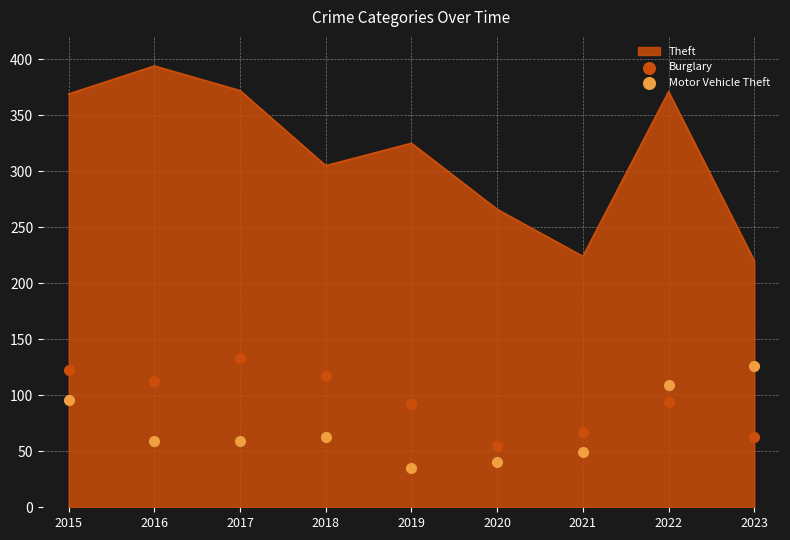

What is the minimum value for Theft?

220